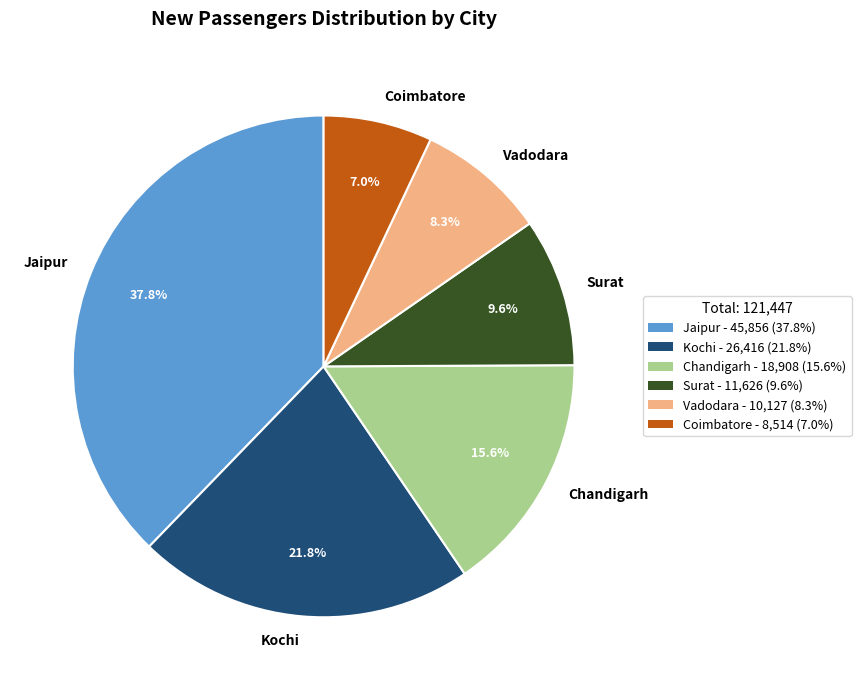

What portion of the pie excludes Coimbatore?

93.0%